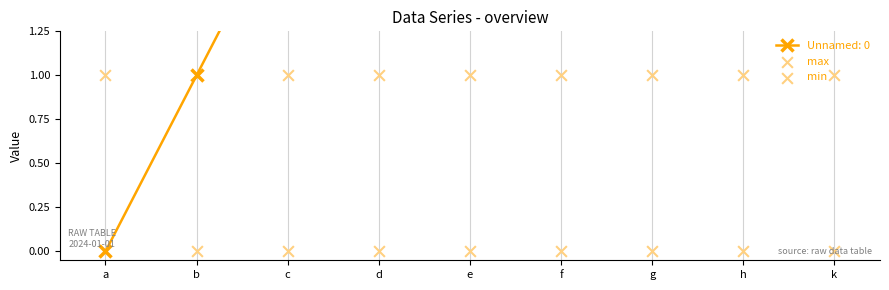

What is the total value across all series at e?

1